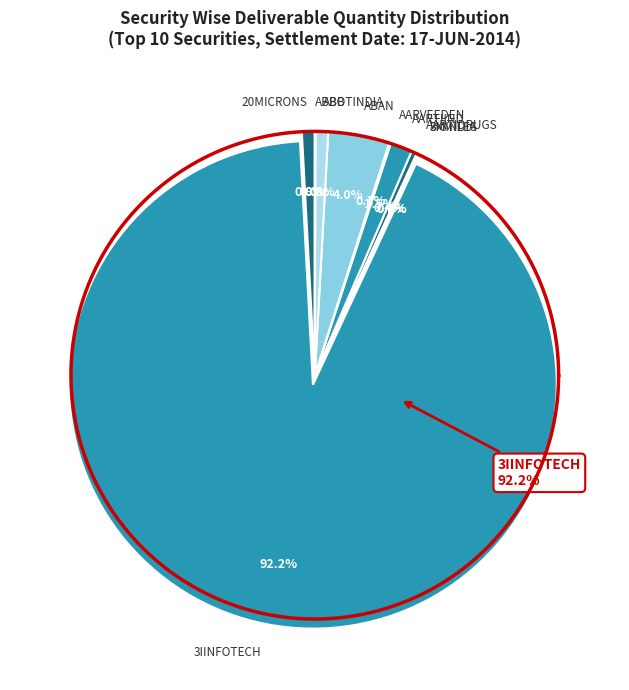

Does 3IINFOTECH account for over 50% of the chart?

Yes